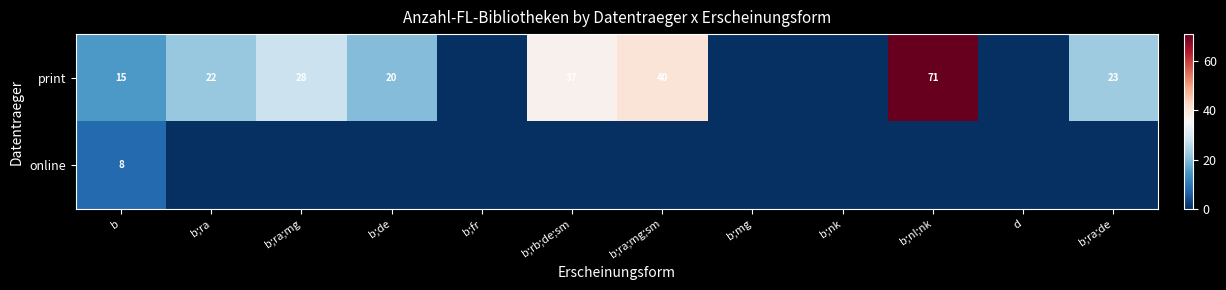

The value of print at b;nl;nk is 39. True or false?

False